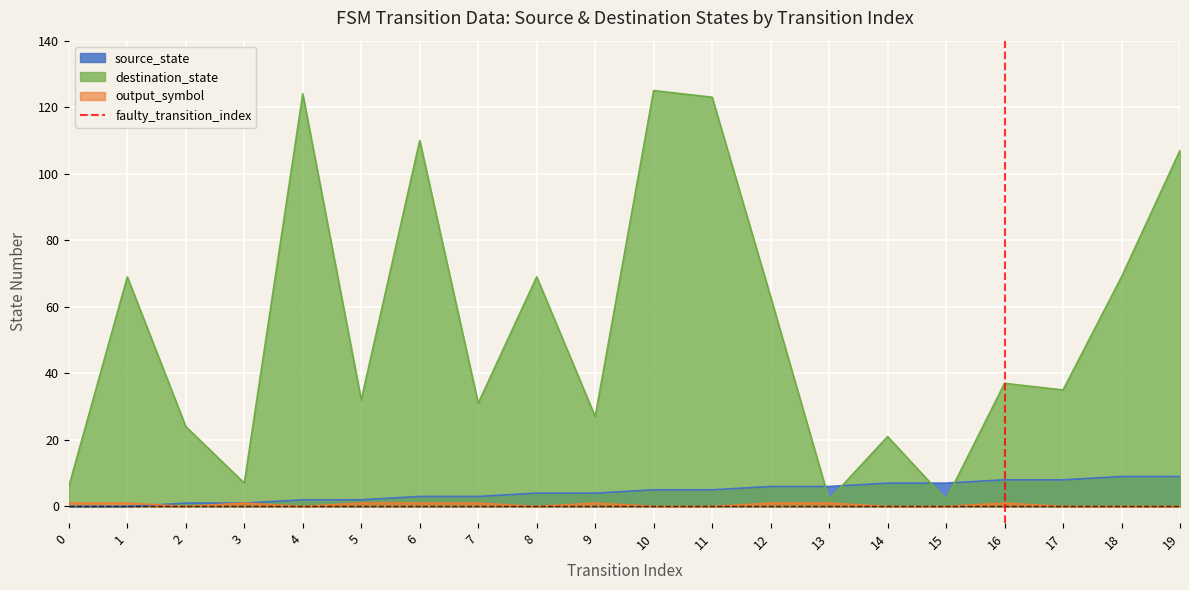

True or false: destination_state has a value of 41 at 12.

False